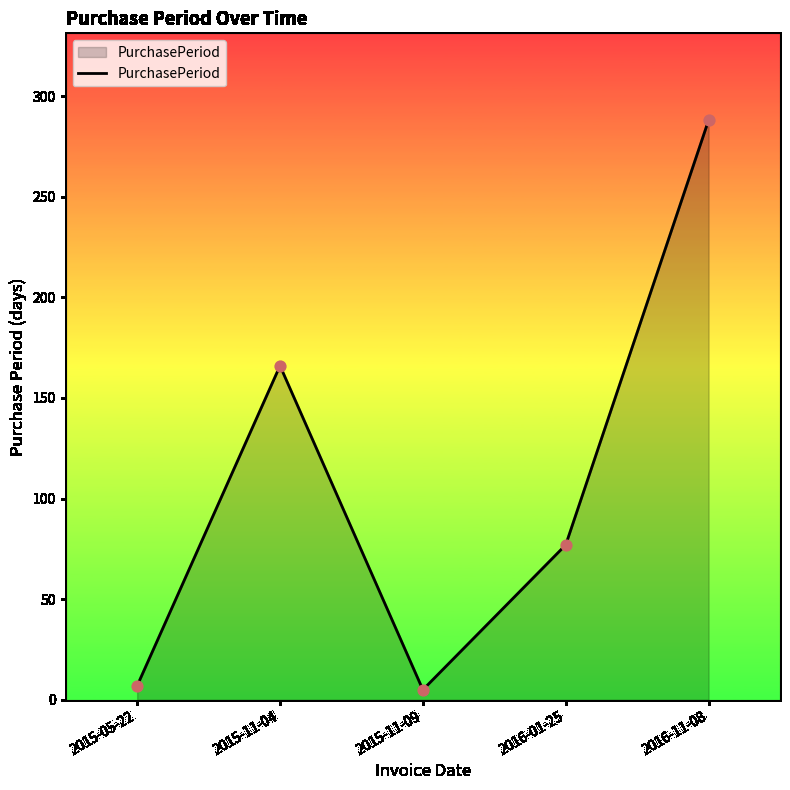

What is the ratio of the value at 2016-01-25 to the value at 2015-11-04?

0.5